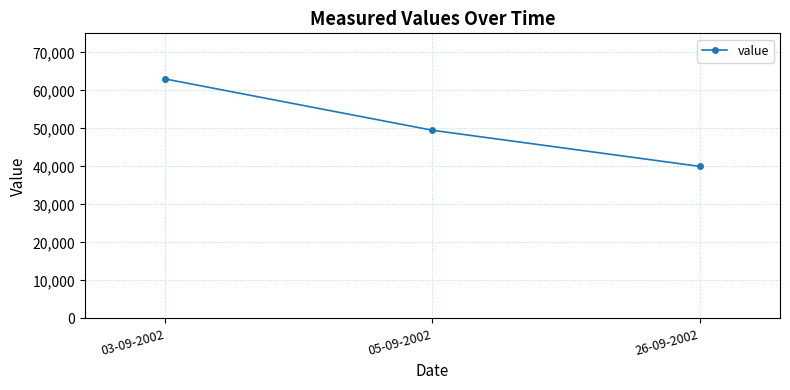

Approximately how many times larger is the value at 05-09-2002 compared to 26-09-2002?

1.2